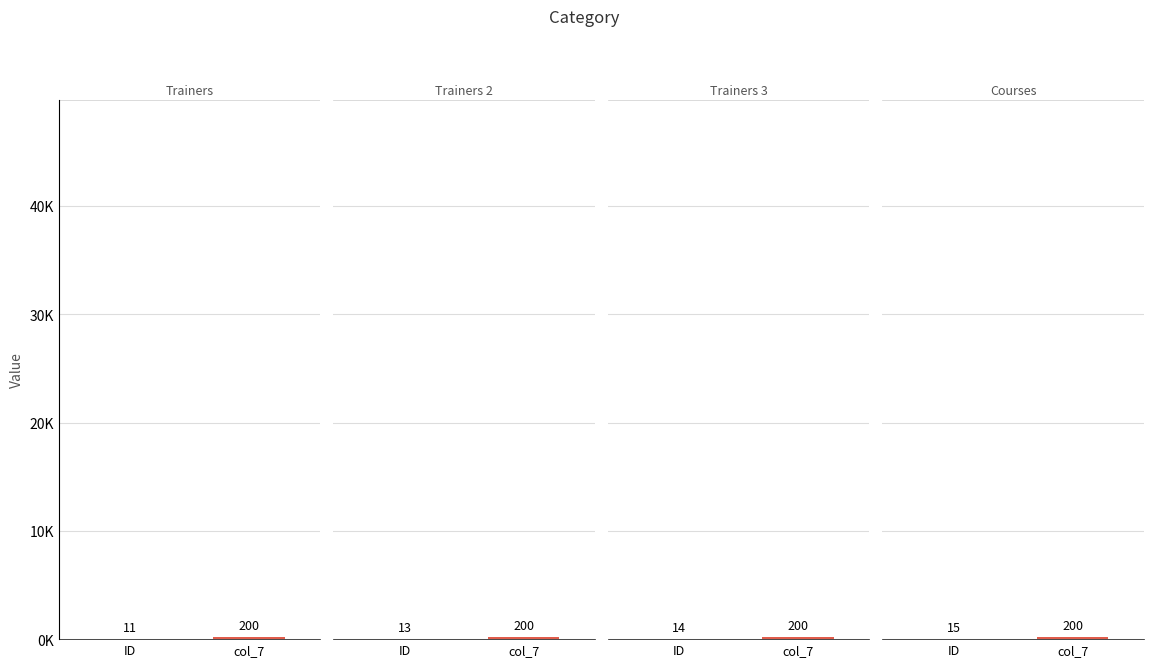

Between Courses and Trainers, which is larger?

Courses